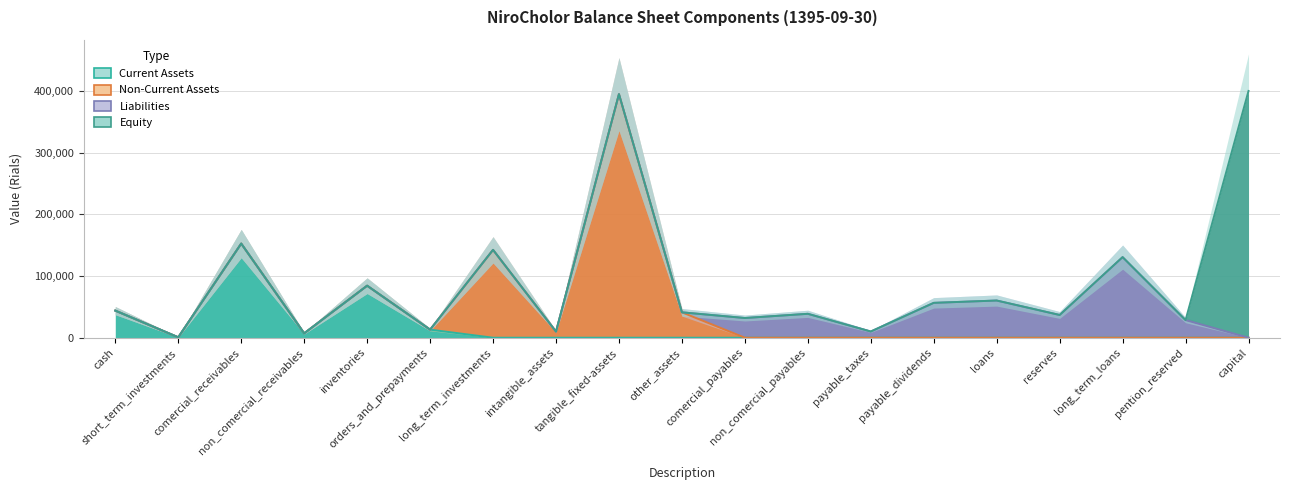

Where do Non-Current Assets and Liabilities first cross each other?

other_assets and comercial_payables